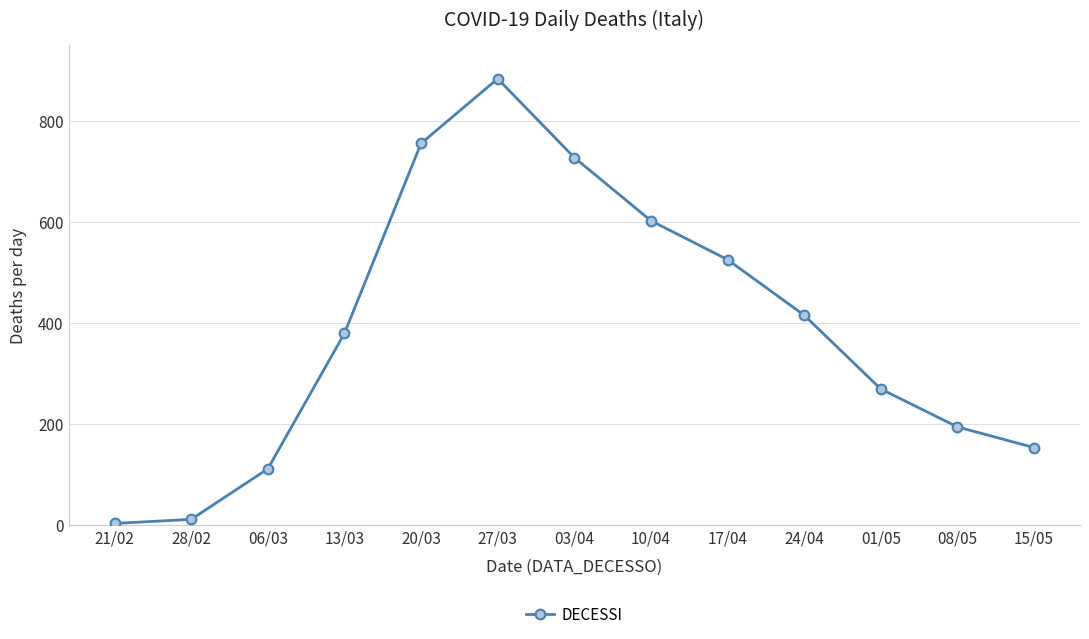

List the labels in order of value, largest first.

27/03, 20/03, 03/04, 10/04, 17/04, 24/04, 13/03, 01/05, 08/05, 15/05, 06/03, 28/02, 21/02